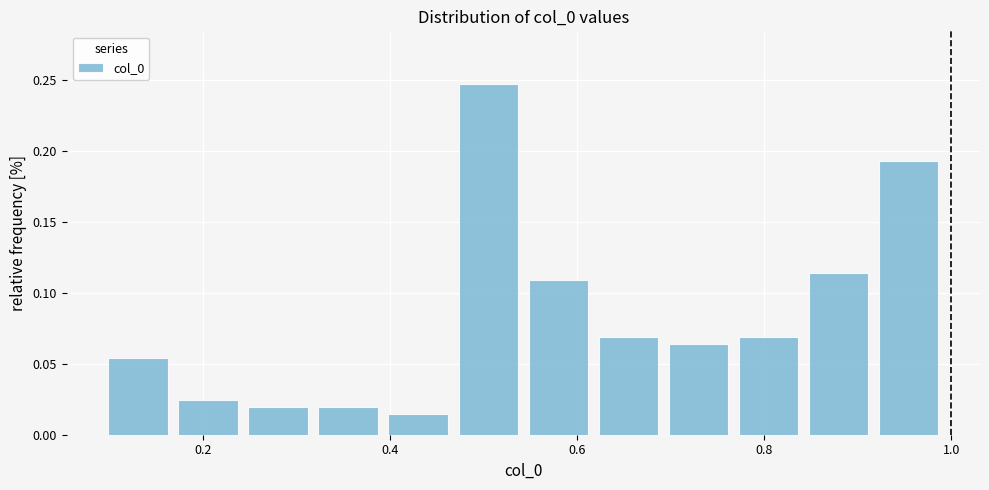

Read against the x-axis, roughly where is the centre of the tallest bar?

0.50